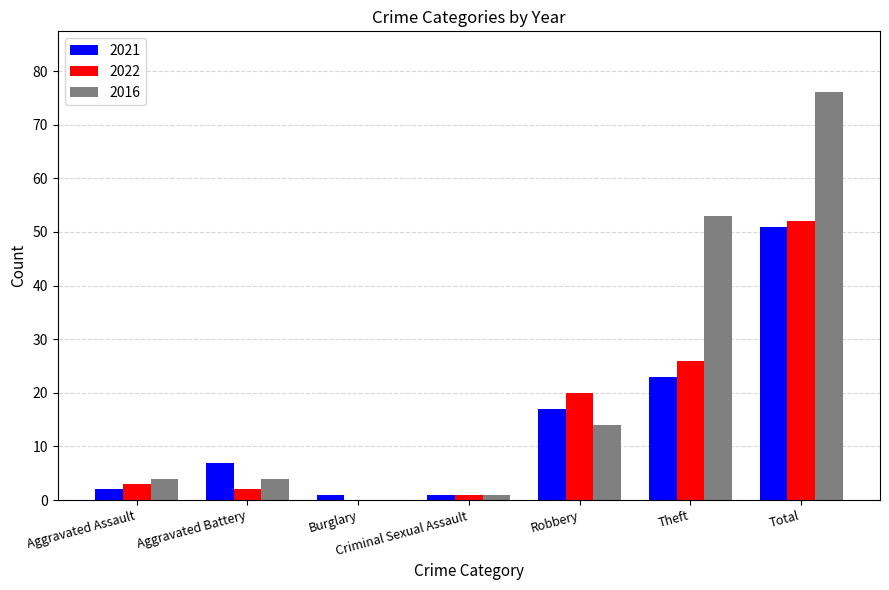

What is the approximate value of 2016 at Aggravated Battery?

4